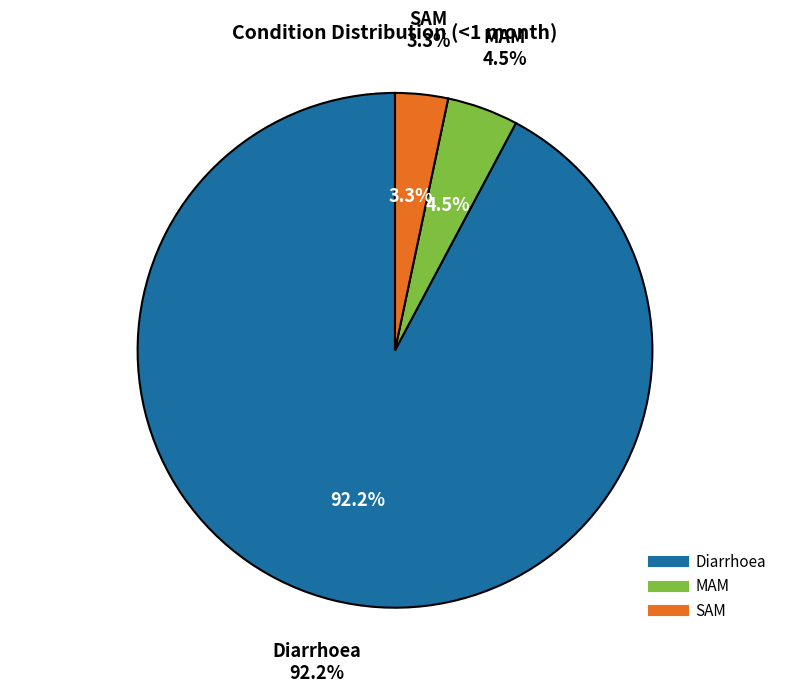

How many segments does this pie chart have?

3